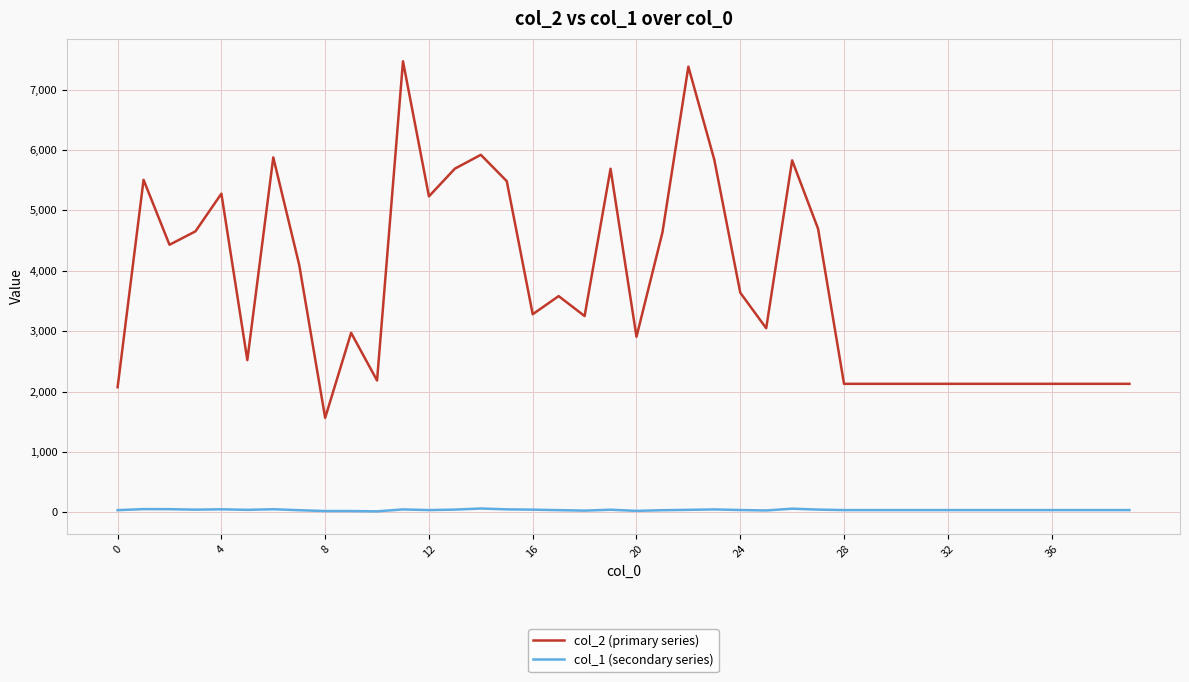

What are all the series names shown in the legend?

col_2 (primary series), col_1 (secondary series)